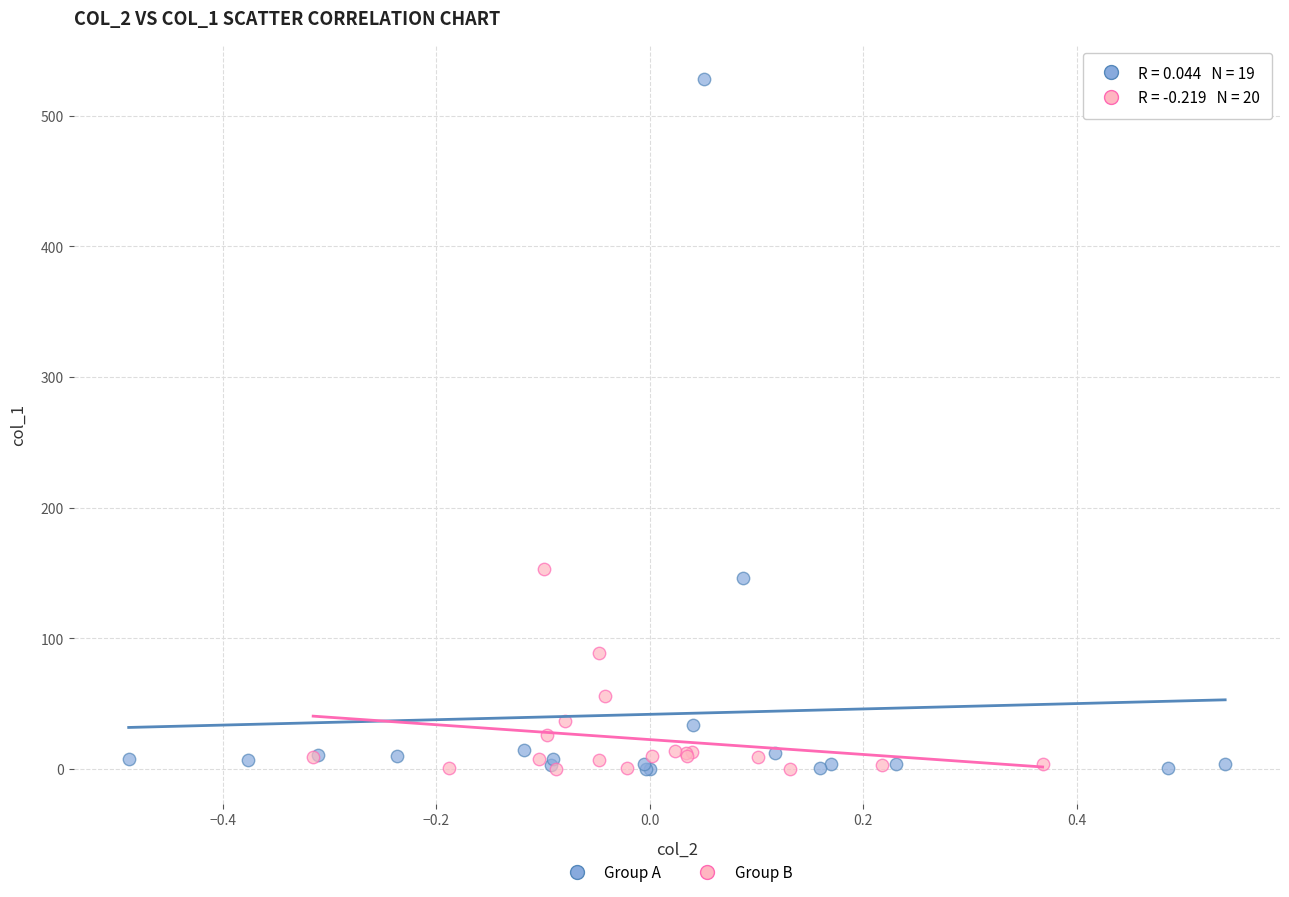

Which series has the largest Y range (max minus min)?

Group A